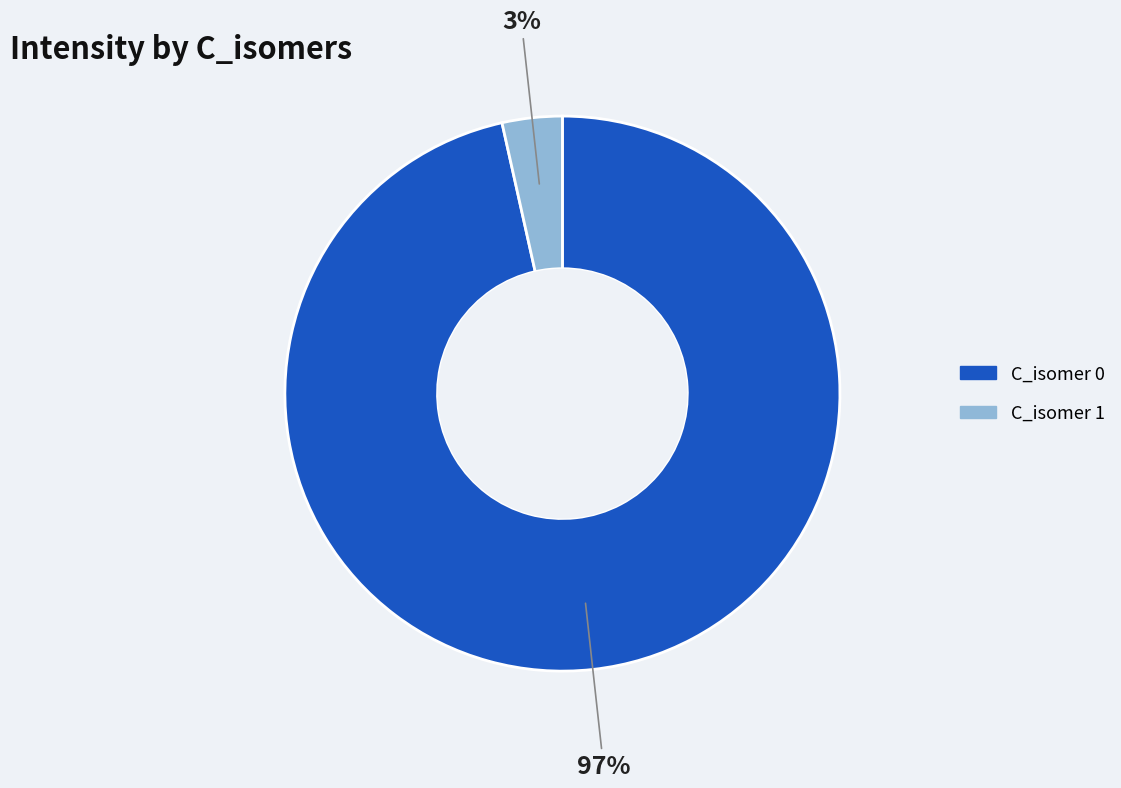

To the nearest percent, what portion does C_isomer 1 represent?

3%